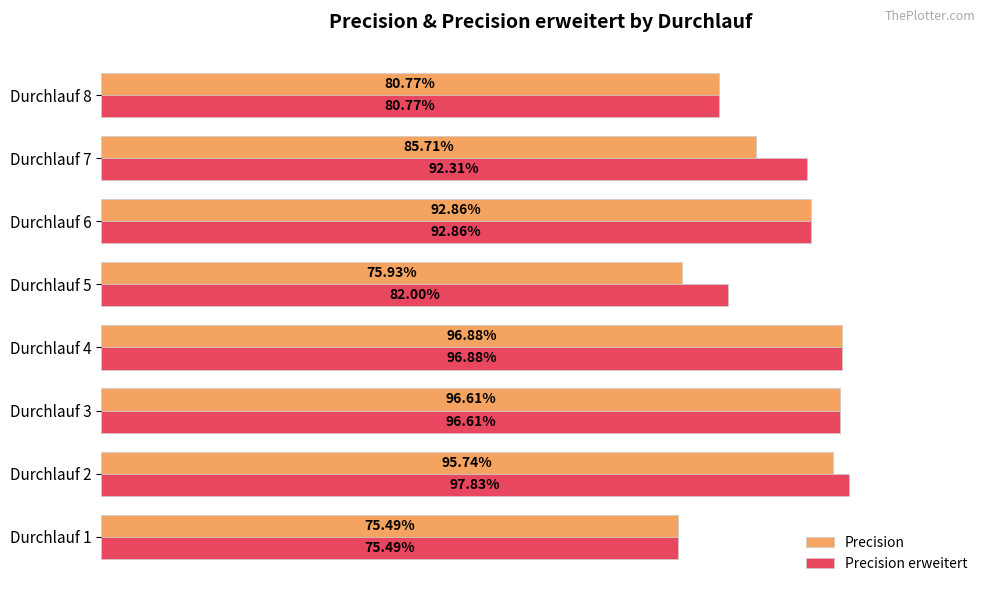

List the series in order of their peak value, lowest first.

Precision, Precision erweitert